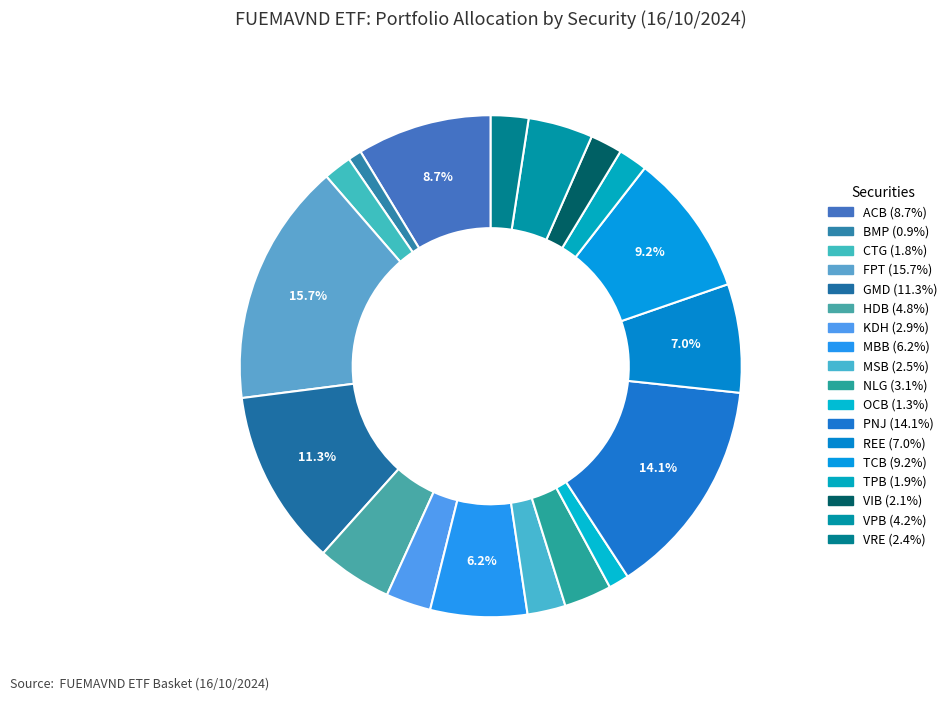

Which category has the biggest portion of the pie?

FPT